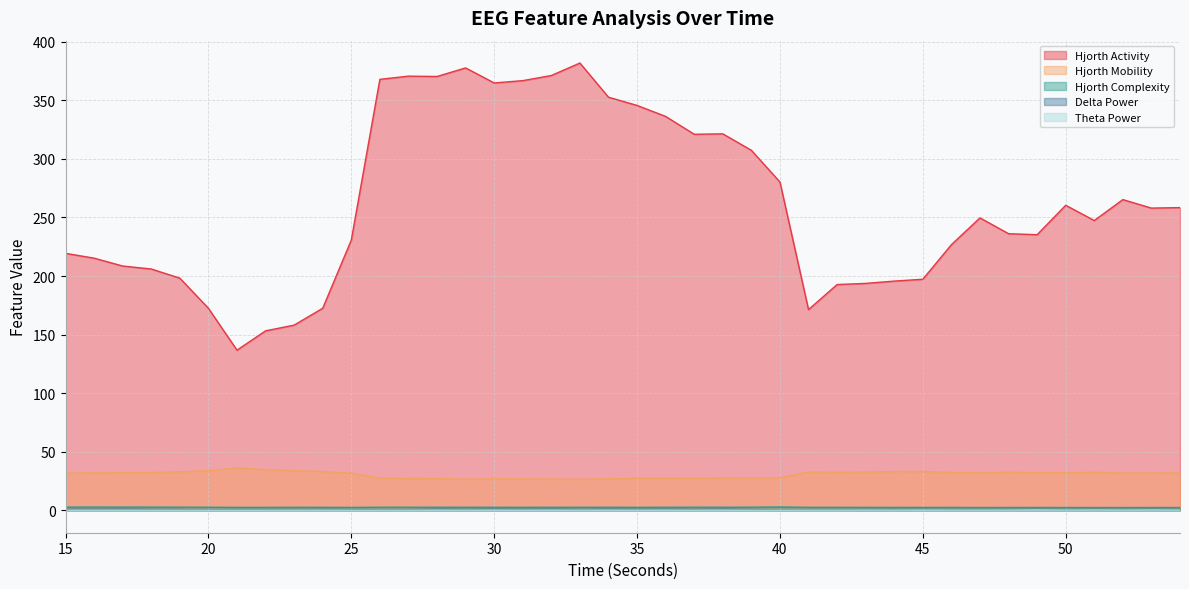

How many interior local valleys does the thetaPower_EEG series have?

13